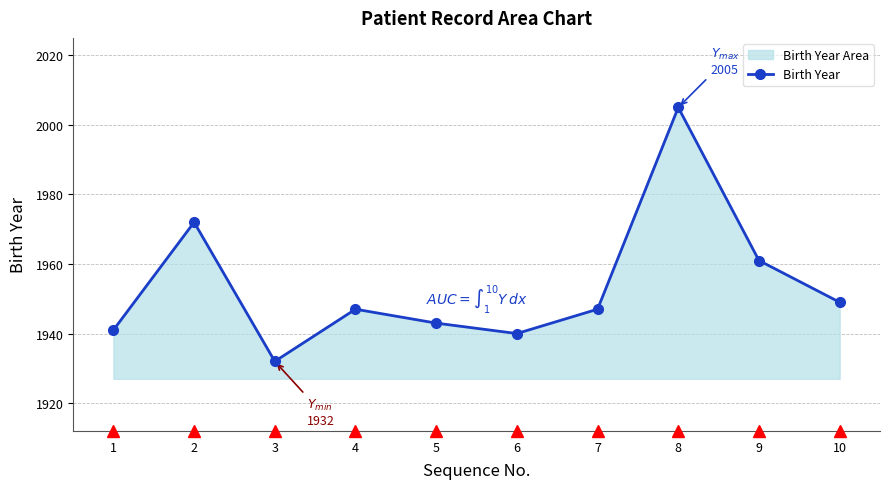

Approximately how many times larger is the value at 4 compared to 2?

1.0